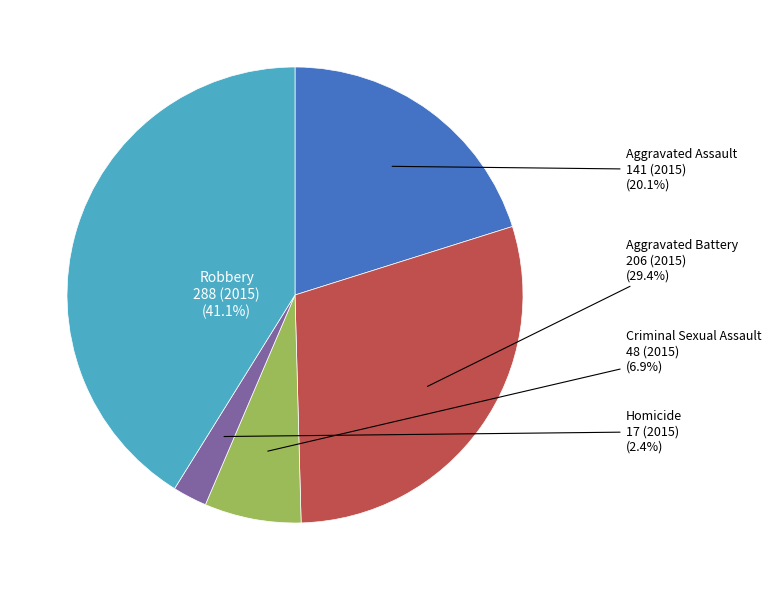

Combined, do Aggravated Assault and Robbery account for over 50%?

Yes